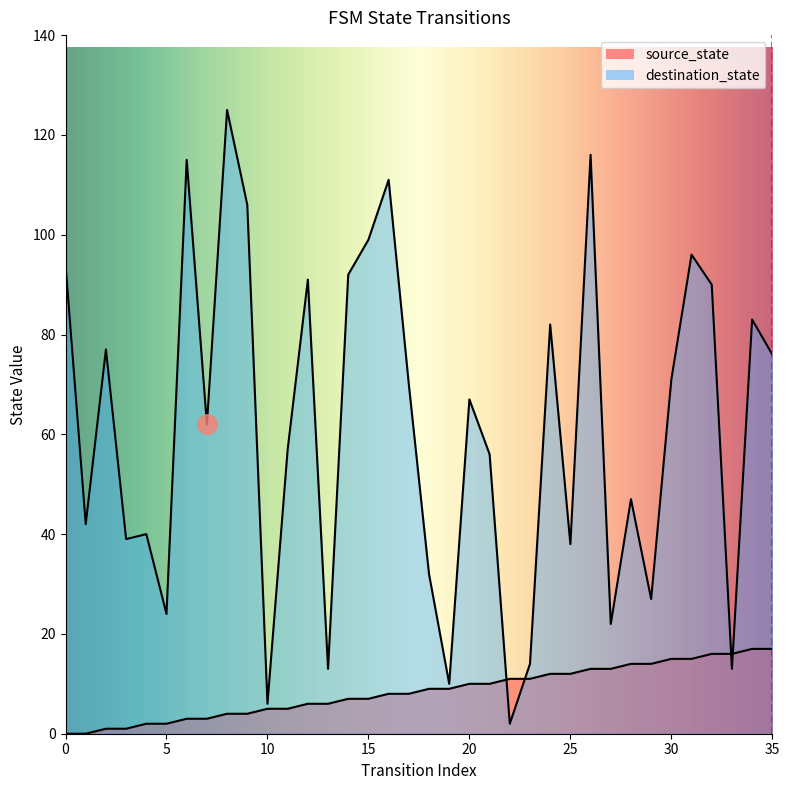

Which category has the highest value in the source_state series?

34